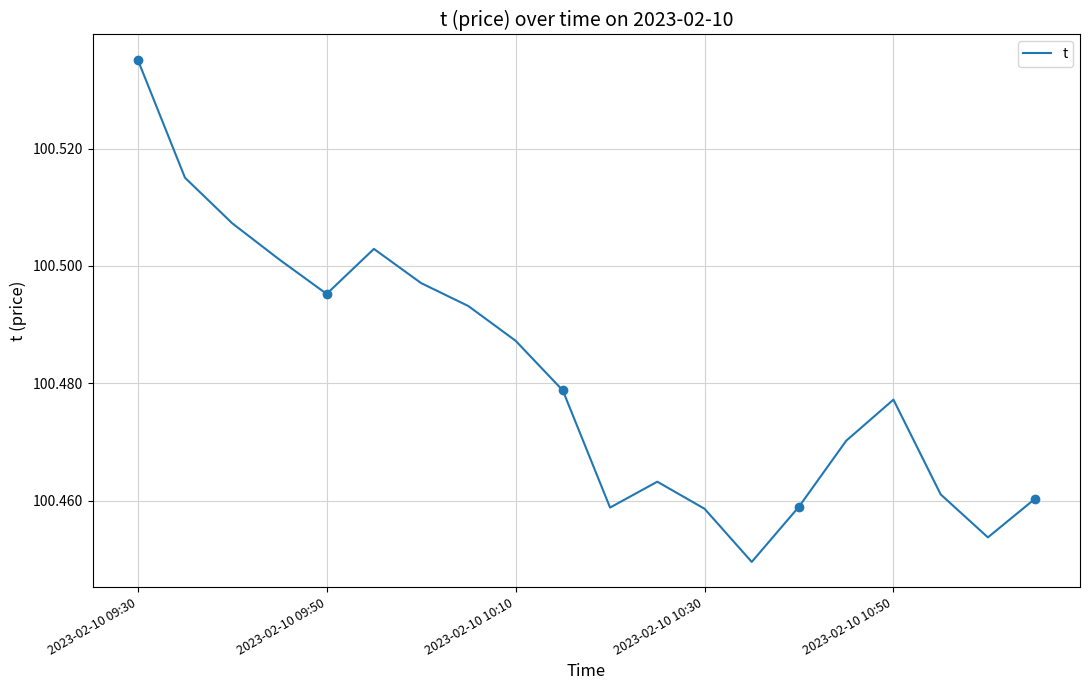

How many values are between 100 and 101?

20